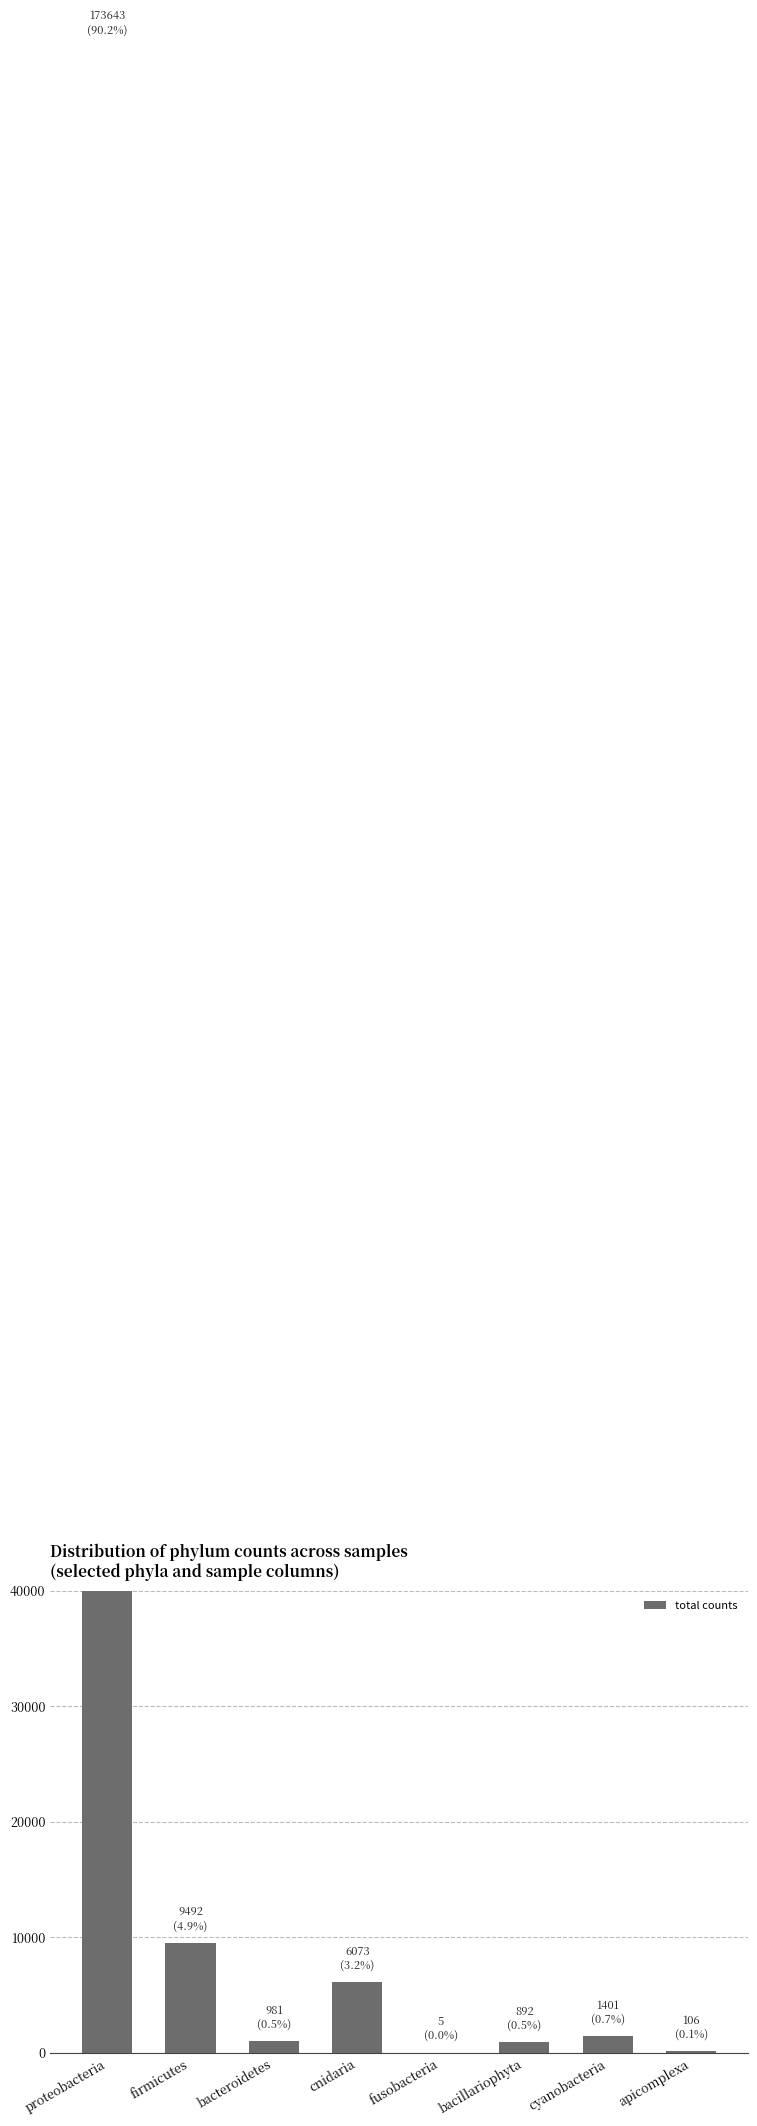

Rank the categories by value from lowest to highest.

fusobacteria, apicomplexa, bacillariophyta, bacteroidetes, cyanobacteria, cnidaria, firmicutes, proteobacteria